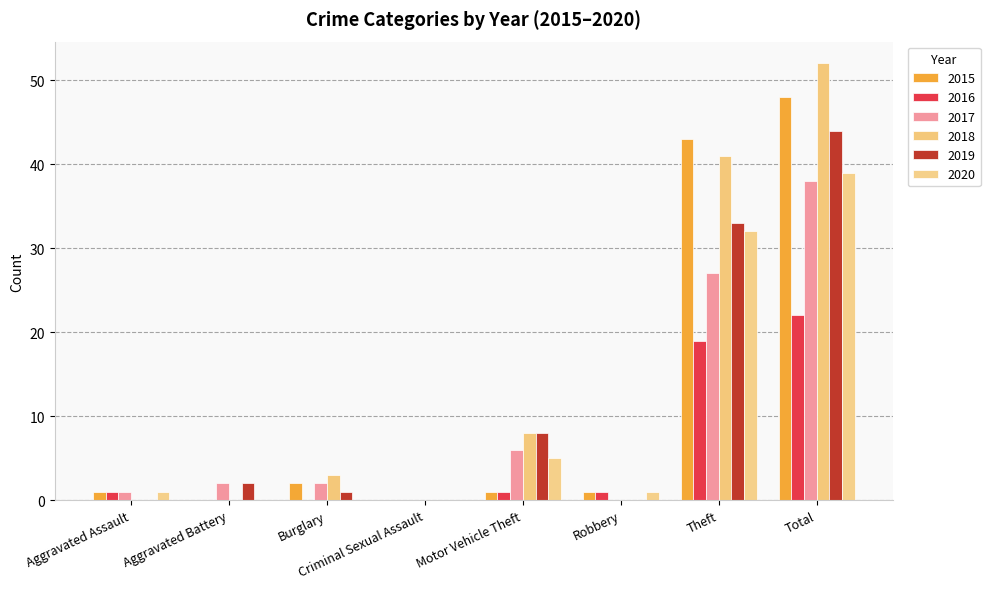

Where does the 2019 series first go above 2?

Motor Vehicle Theft